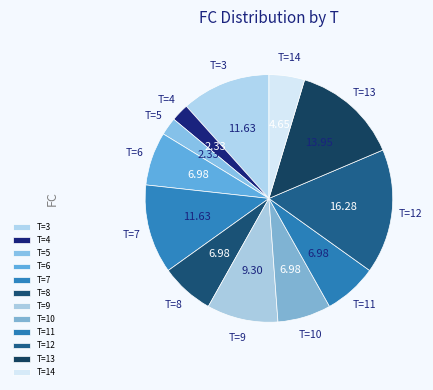

Does any single category account for the majority?

No